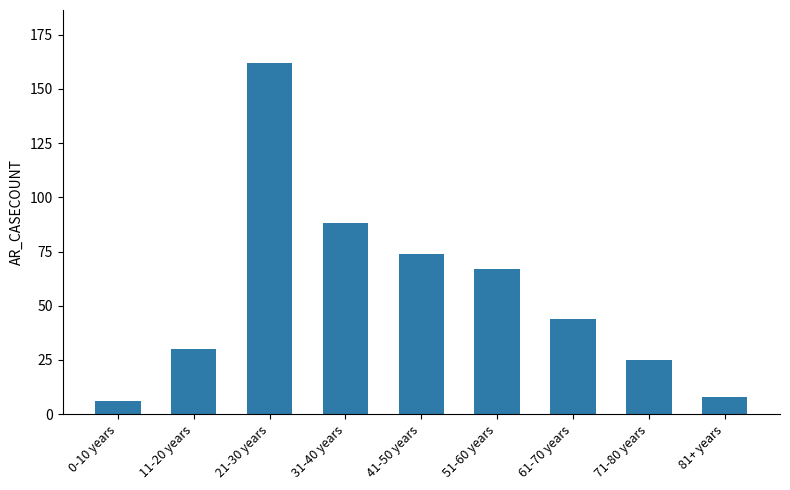

Which category has the highest value across all series?

21-30 years